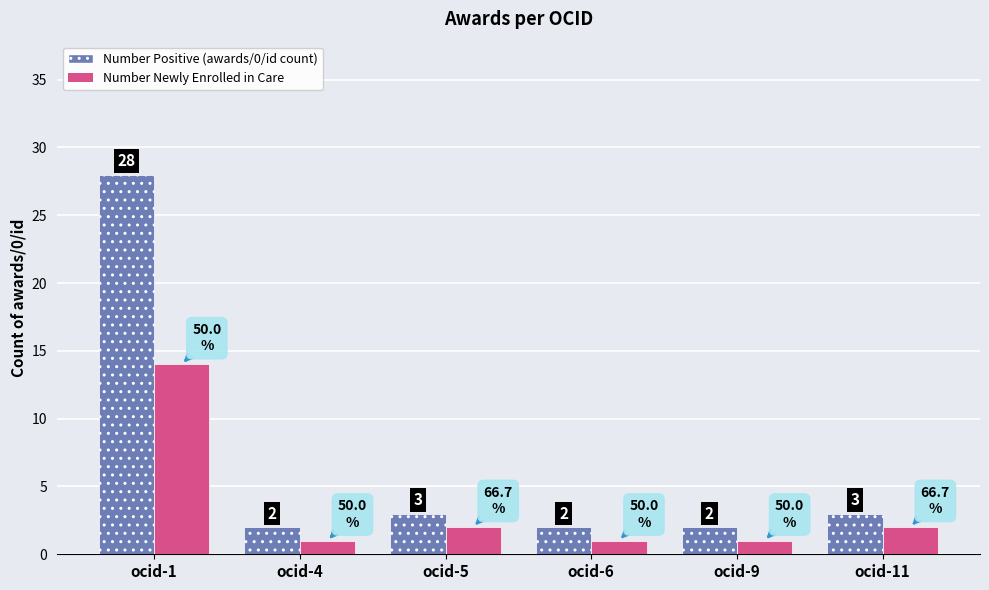

True or false: Number Positive (awards/0/id count) has a value of 3 at ocid-11.

True